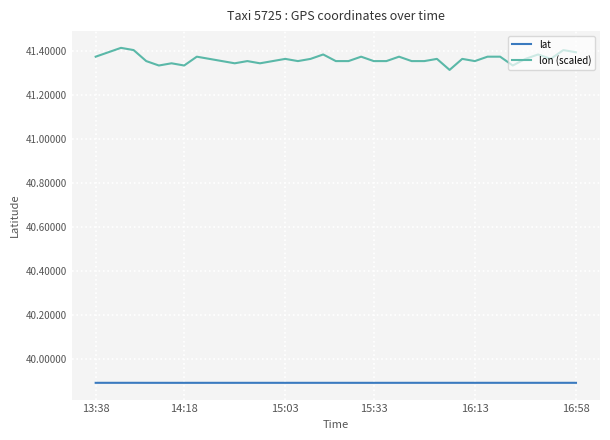

True or false: lon (scaled) and lat cross at least once.

False